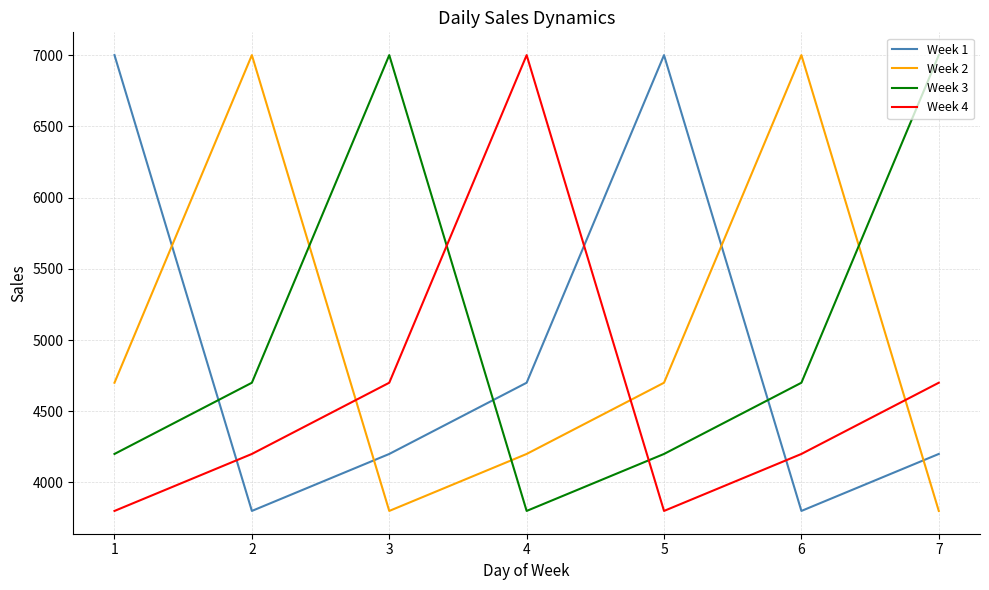

What are all the series names shown in the legend?

Week 1, Week 2, Week 3, Week 4